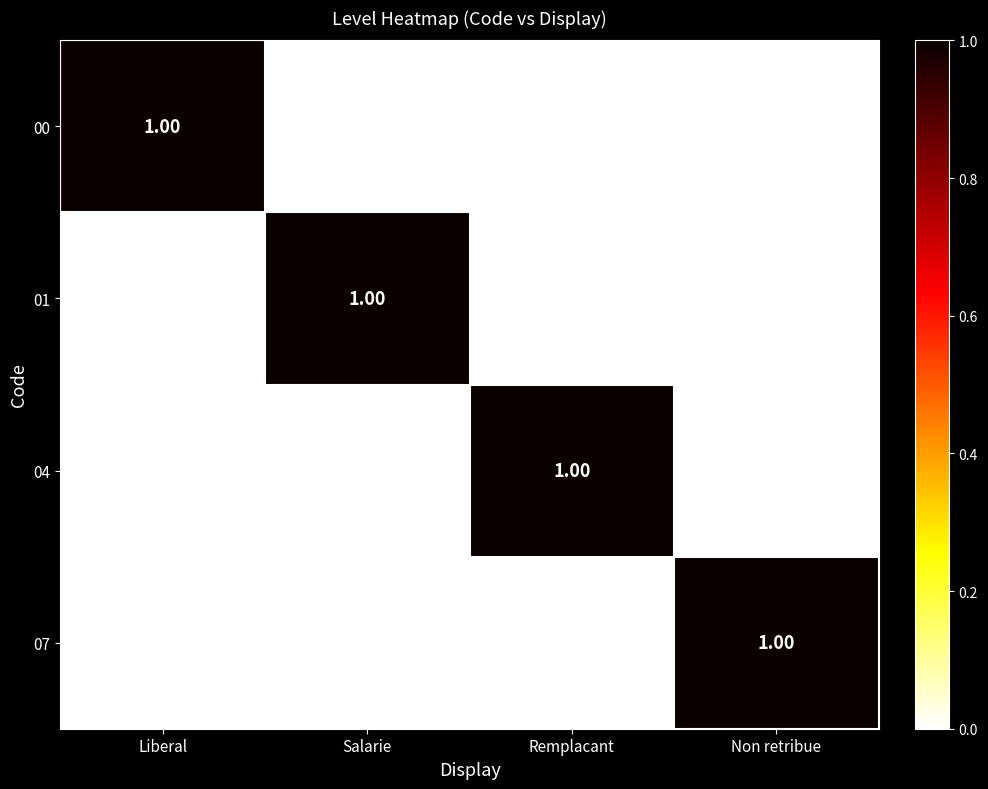

Which category has the highest value in the 04 series?

Remplacant